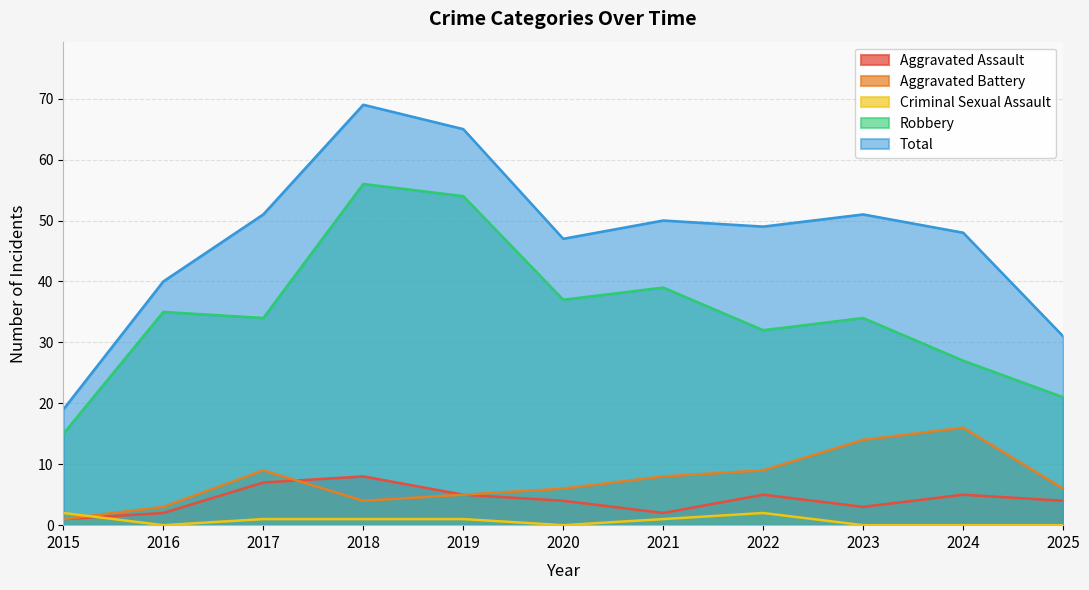

Which series has the largest total across all categories?

Total